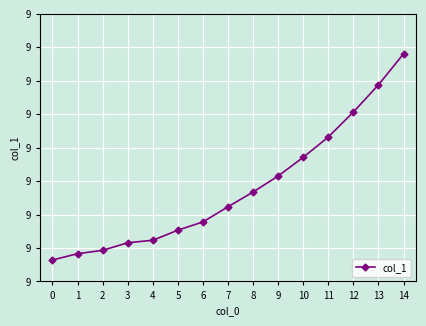

Is it true that the value at 6 is 8.7?

True